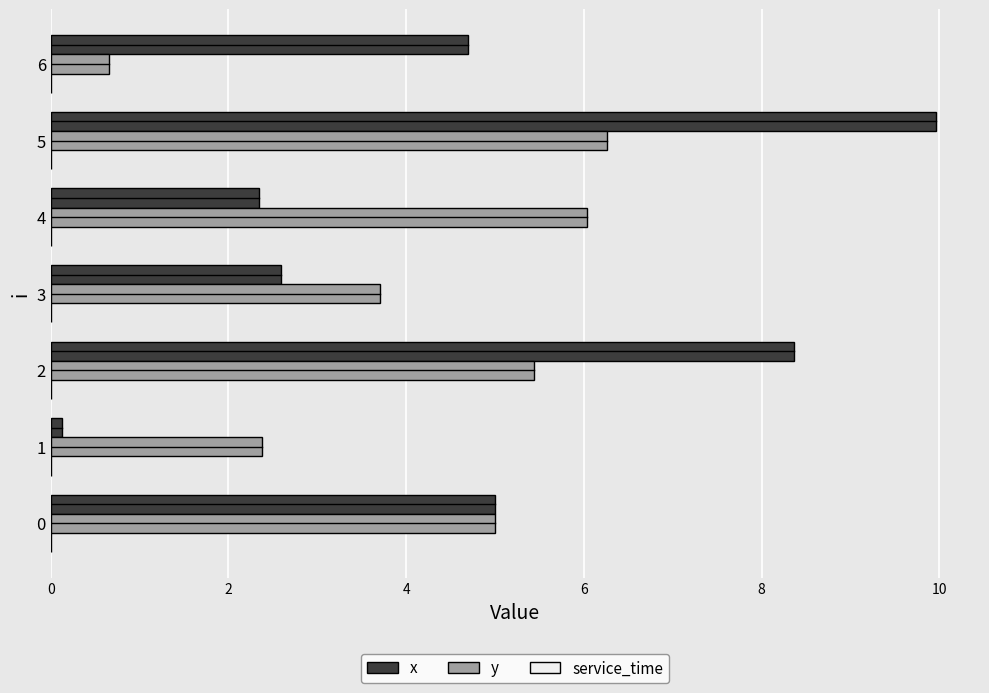

What is the total value across all series at 2?

13.8